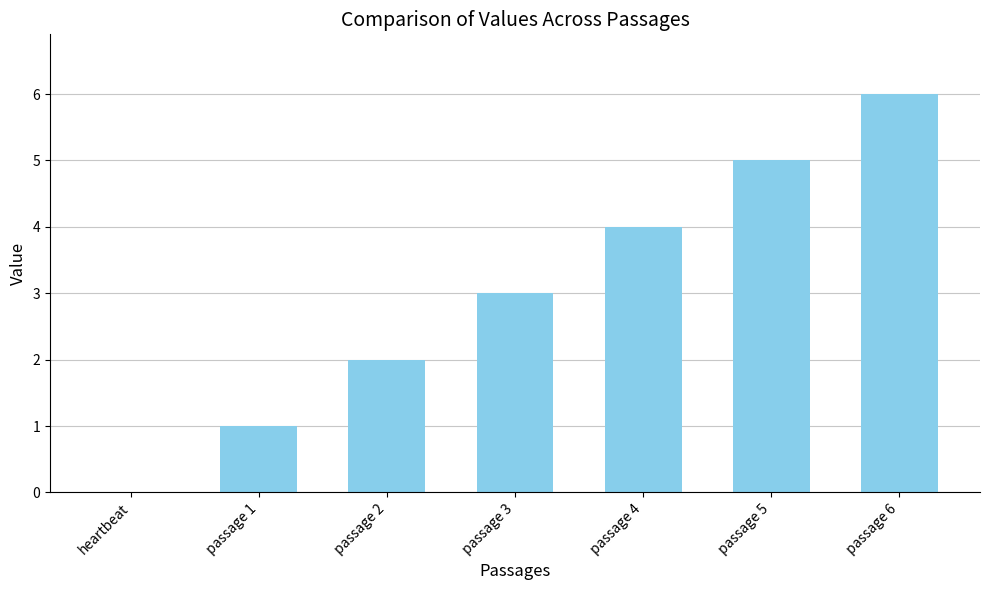

What is the sum of the values at passage 3 and passage 5?

8